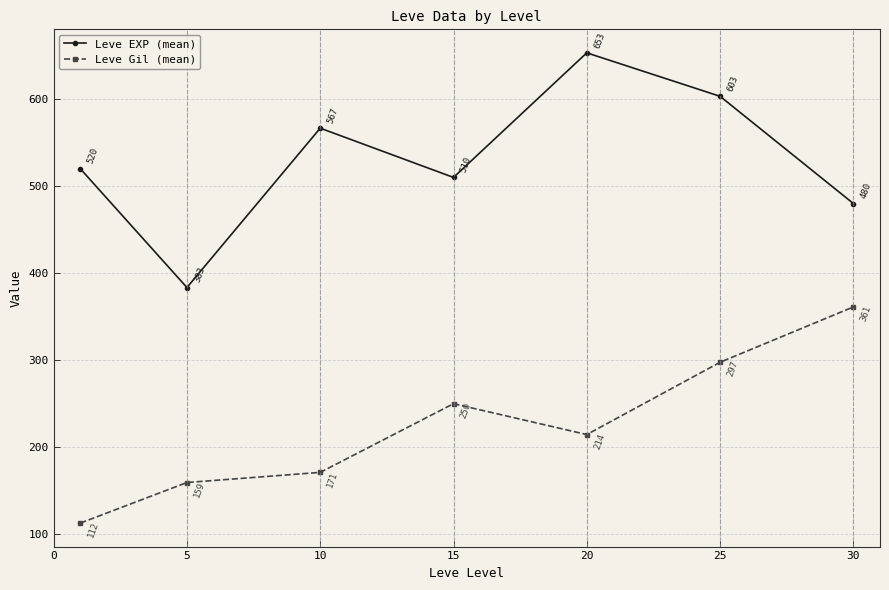

True or false: Leve EXP (mean) and Leve Gil (mean) intersect in this chart.

False